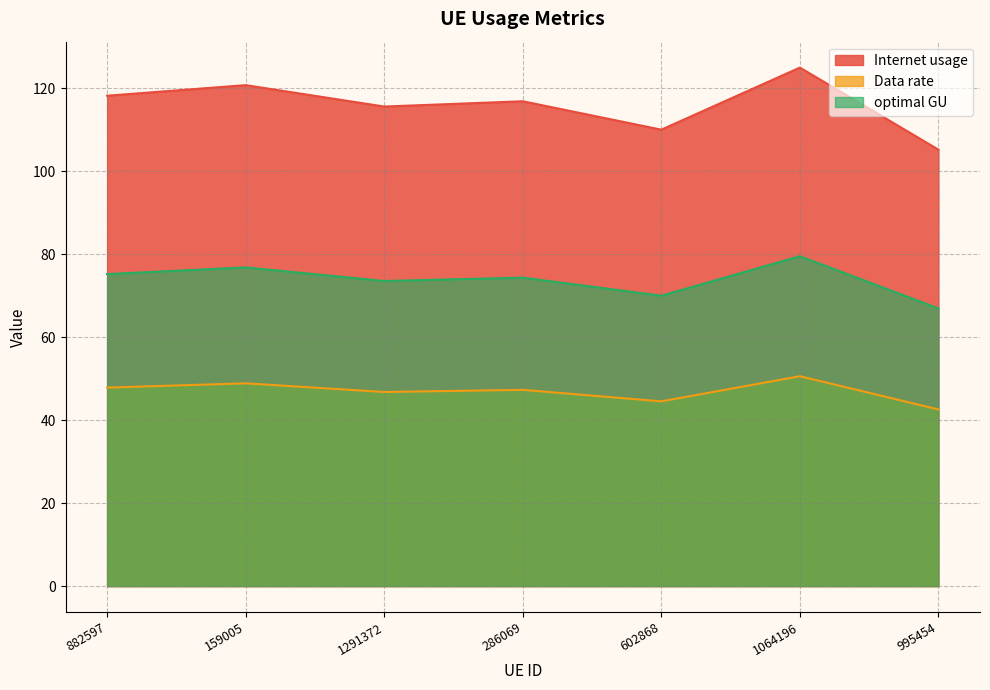

At which label does Internet usage first exceed 116?

882597